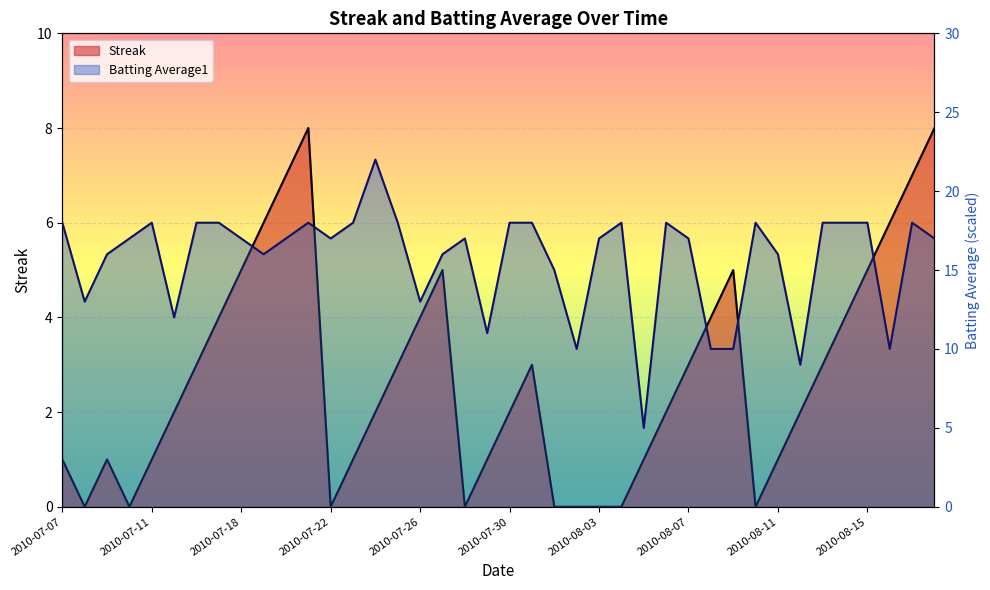

What is the spread (max minus min) of values at 2010-07-08?

13.0